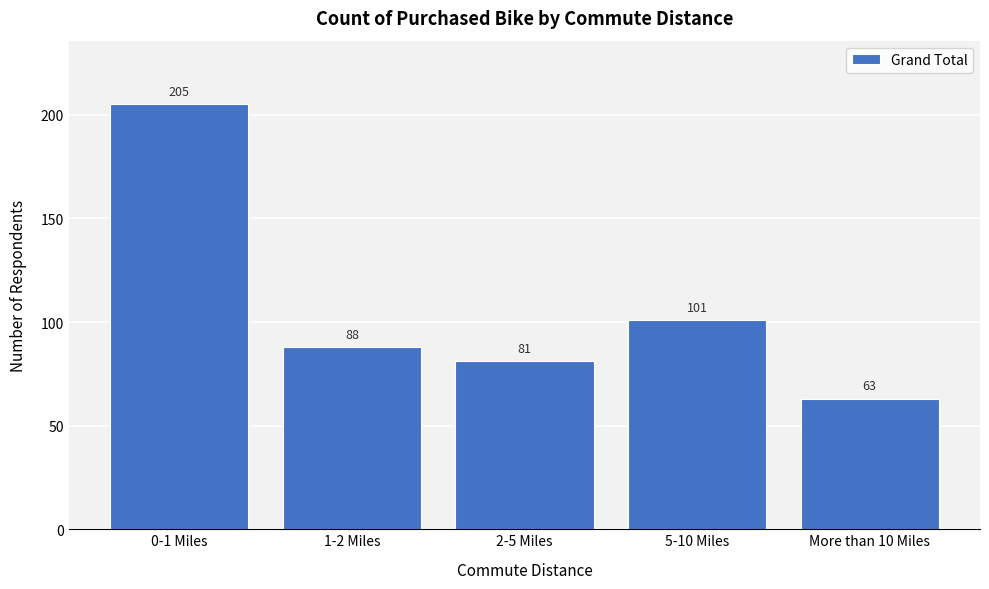

Reading left to right, transcribe all the data shown in this chart.

0-1 Miles=205	1-2 Miles=88	2-5 Miles=81	5-10 Miles=101	More than 10 Miles=63